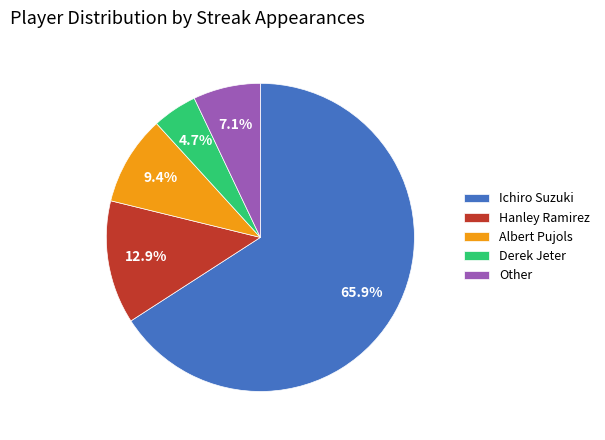

To the nearest percent, what is the combined percentage of Derek Jeter and Other?

12%